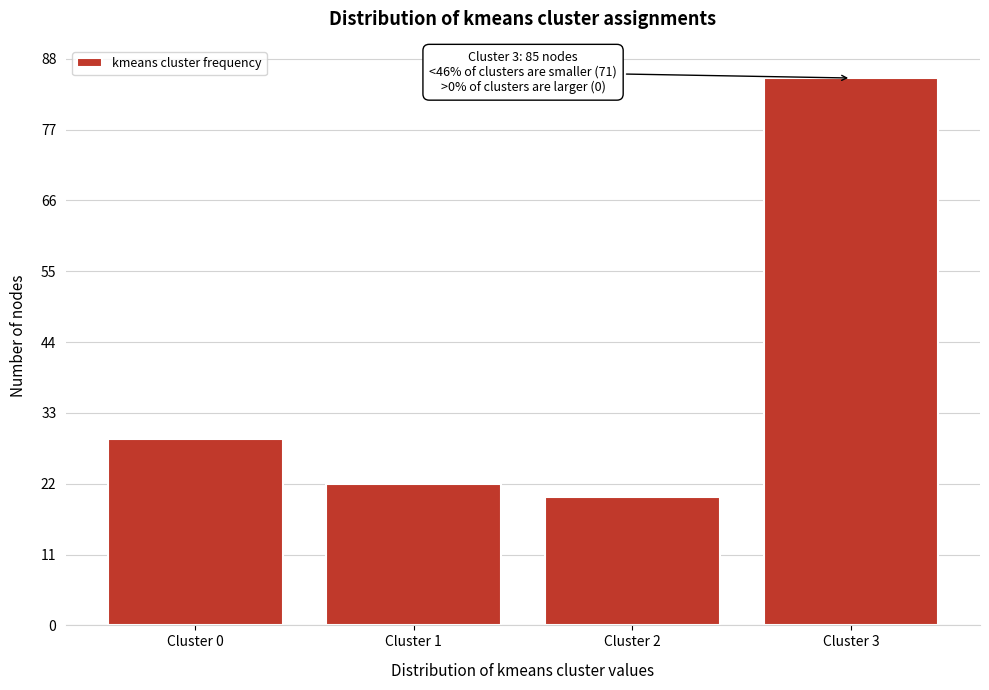

Reading right to left, extract all data points from this chart.

Cluster 3=85	Cluster 2=20	Cluster 1=22	Cluster 0=29